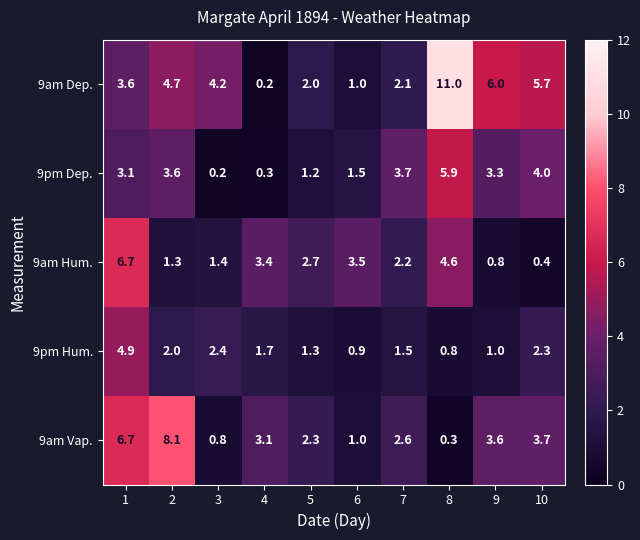

Where is 9am Vap. nearest to the value 4?

10